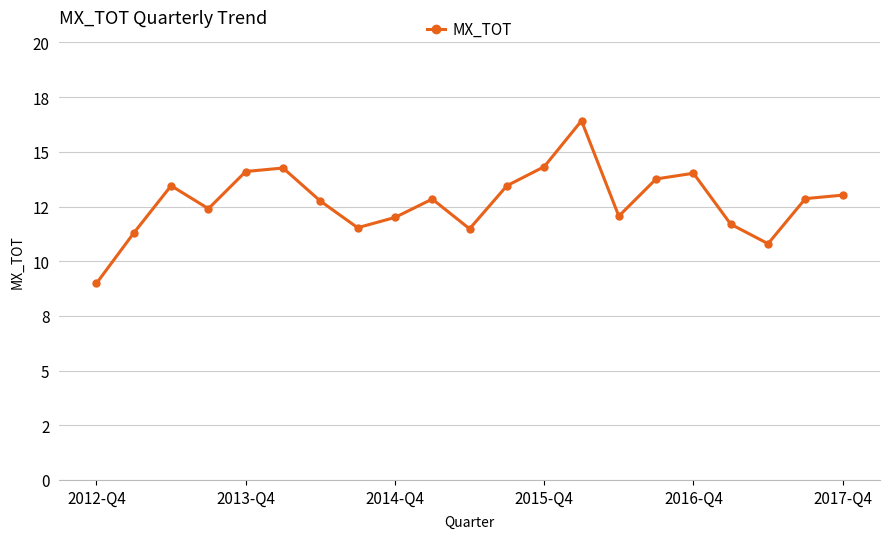

True or false: the data has more than 0 interior local peaks.

True